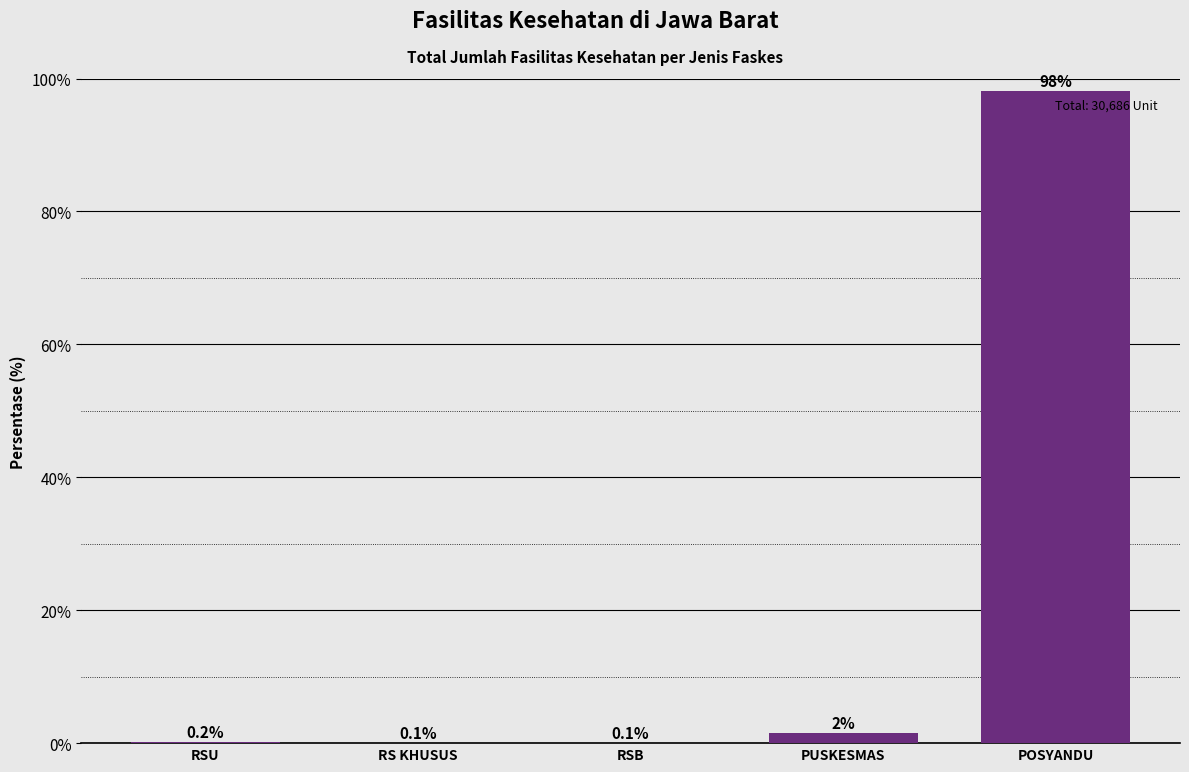

The chart shows a value of 98.1 at POSYANDU. True or false?

True